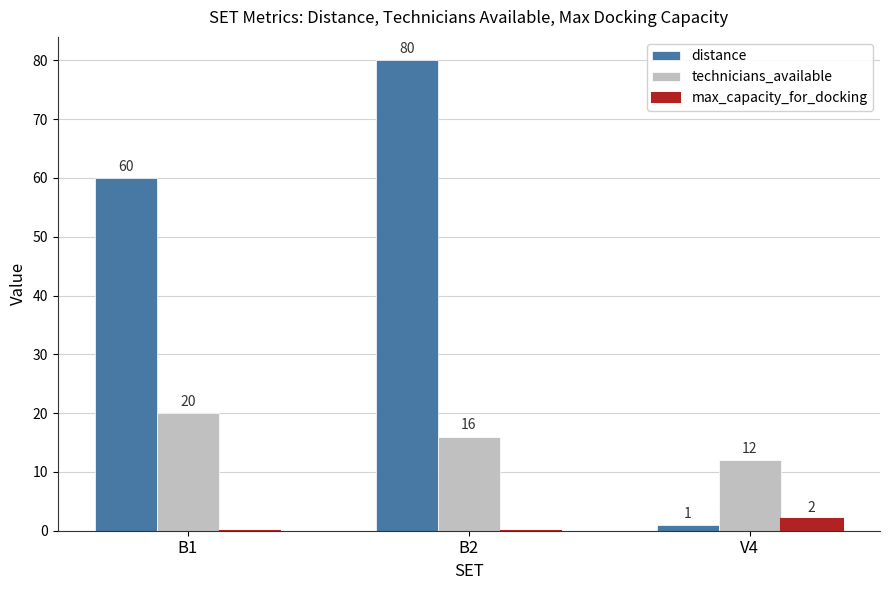

Reading left to right, what are all the values shown in this chart?

distance: B1=60	B2=80	V4=1
technicians_available: B1=20	B2=16	V4=12
max_capacity_for_docking: B1=0	B2=0	V4=2